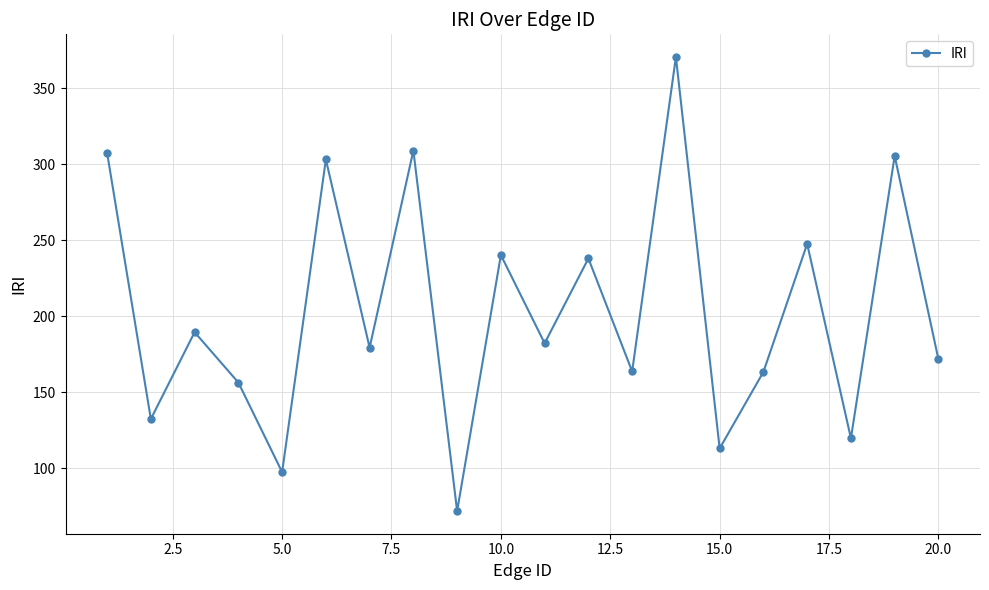

True or false: the data has more than 2 interior local peaks.

True